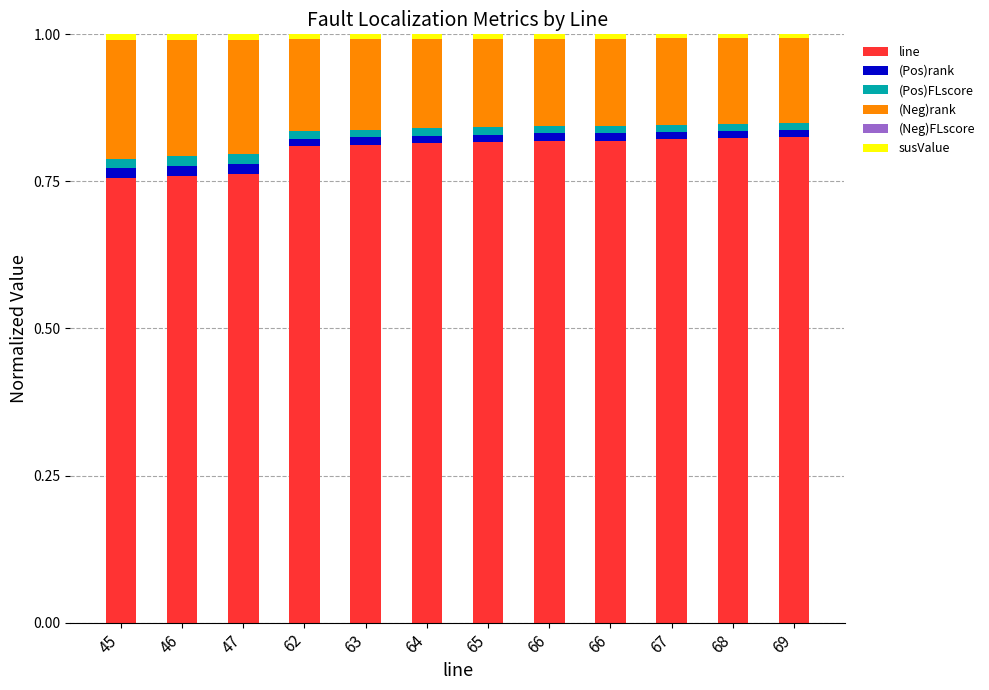

Rank the categories by line value from lowest to highest.

45, 46, 47, 62, 63, 64, 65, 66, 66, 67, 68, 69